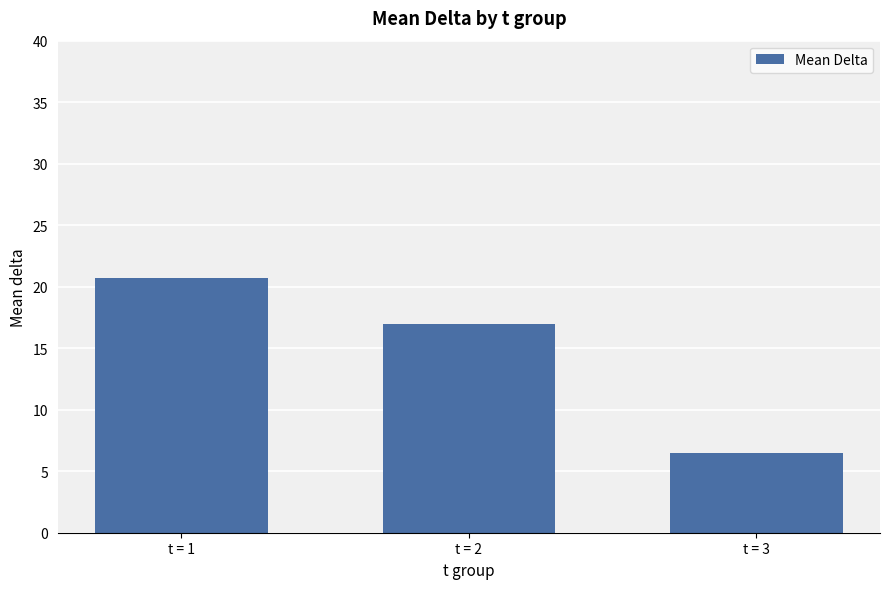

Which label corresponds to the smallest value in the chart?

t = 3